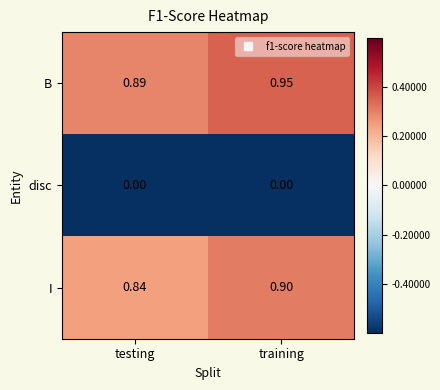

Which category has the highest value across all series?

training